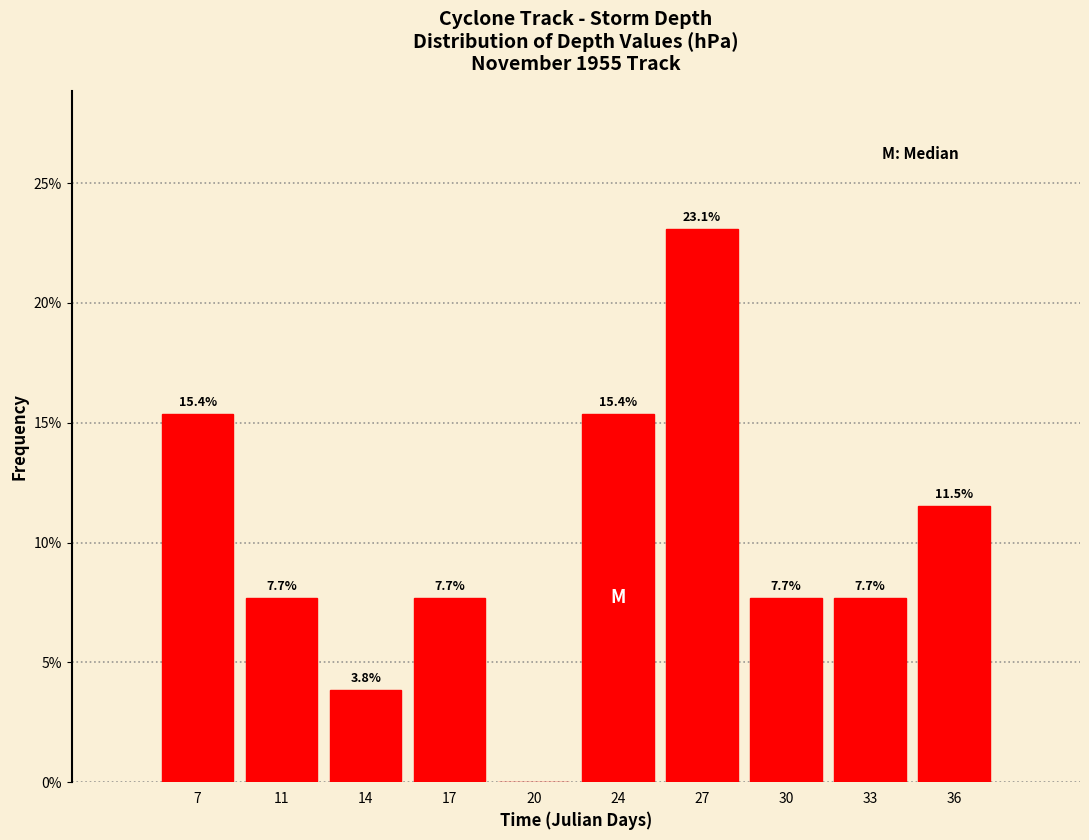

Are the bars horizontal?

No